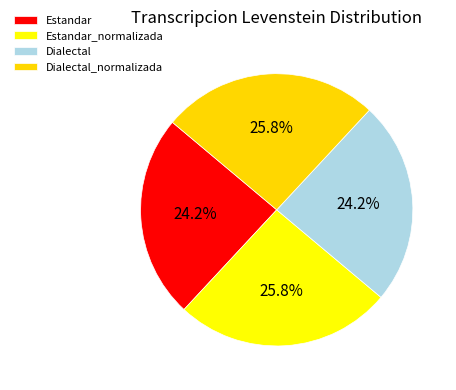

How many slices are in this pie chart?

4